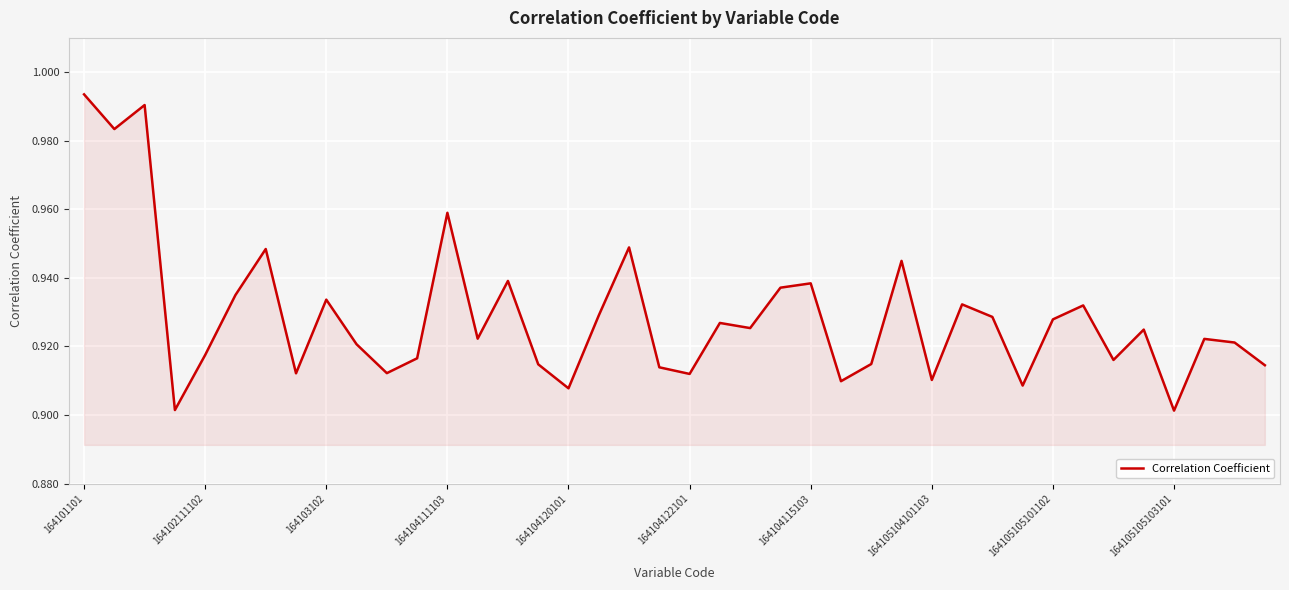

At which category does the chart reach its peak across all series?

164101101